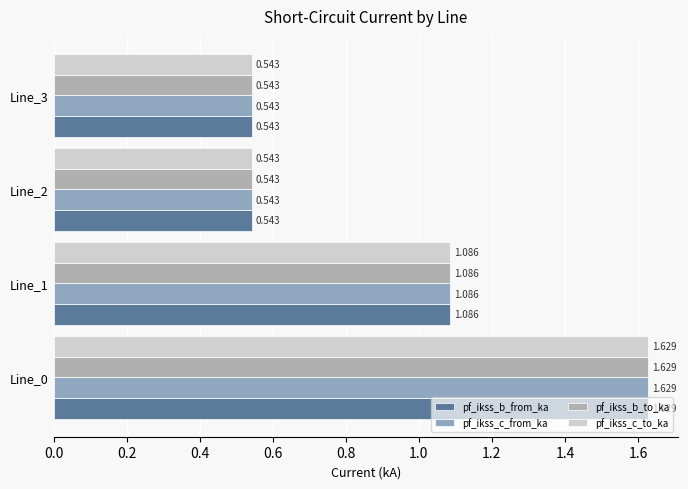

What is the lowest value of the pf_ikss_b_to_ka series?

0.5